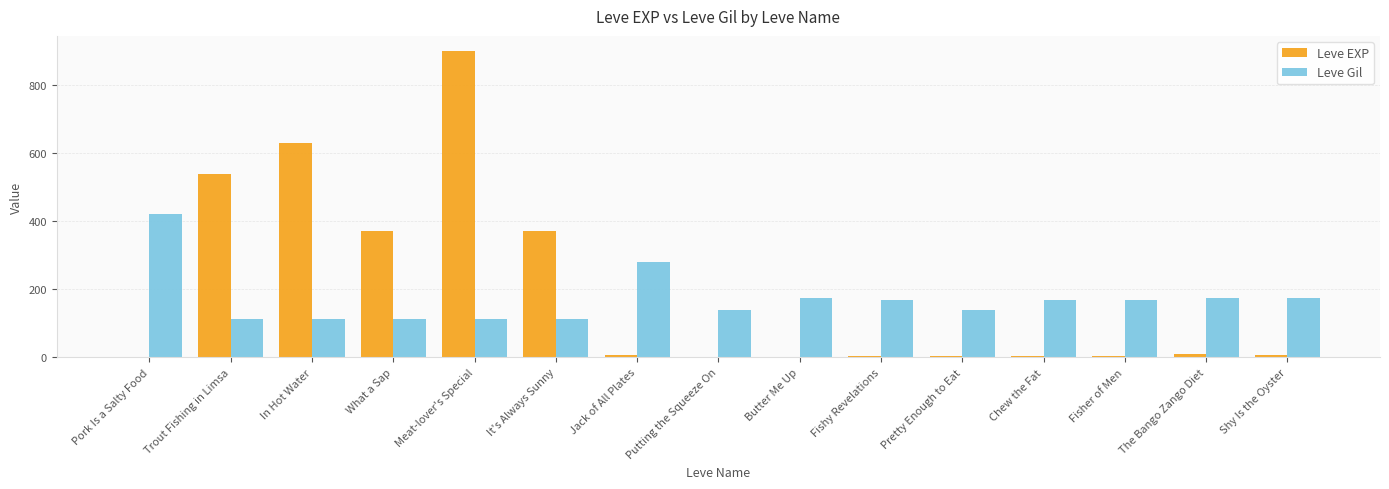

Is it true that Leve EXP equals 1440 at Meat-lover's Special?

False